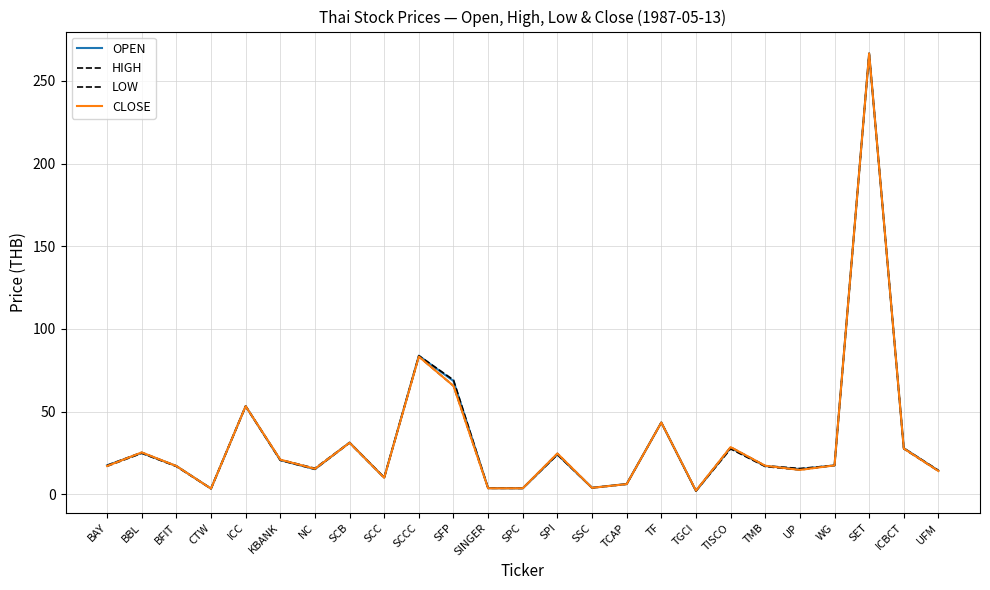

What is the difference between the maximum and minimum values in the CLOSE series?

264.5